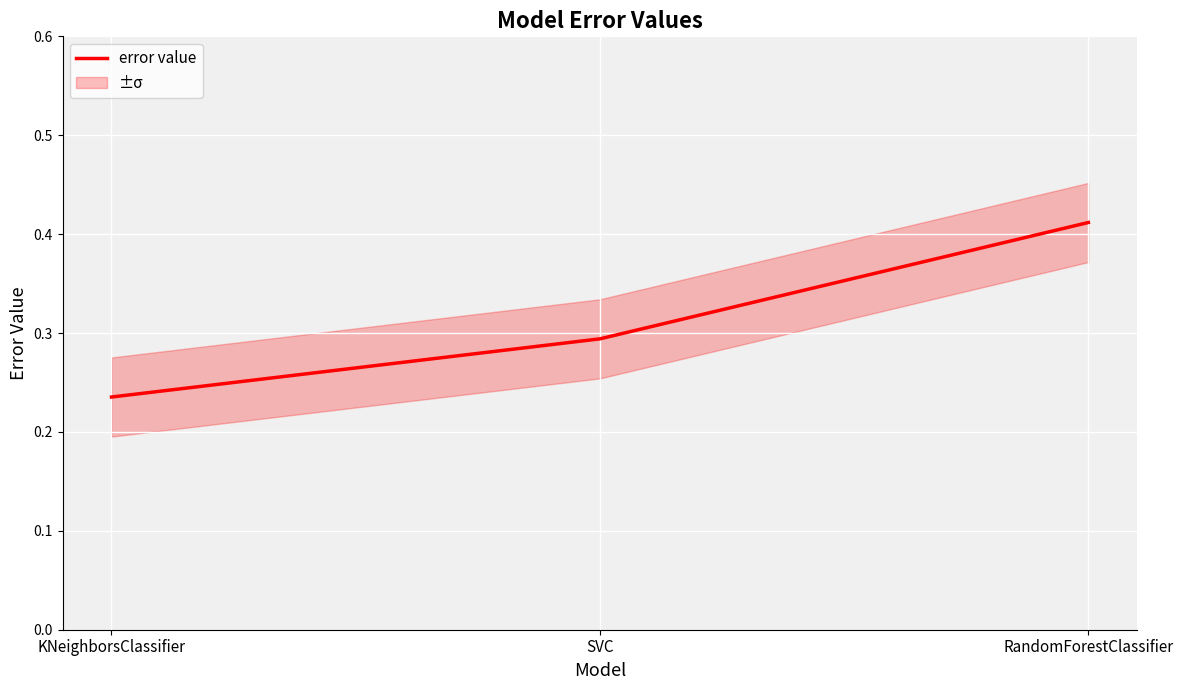

Reading left to right, extract all data points from this chart.

0.2	0.3	0.4